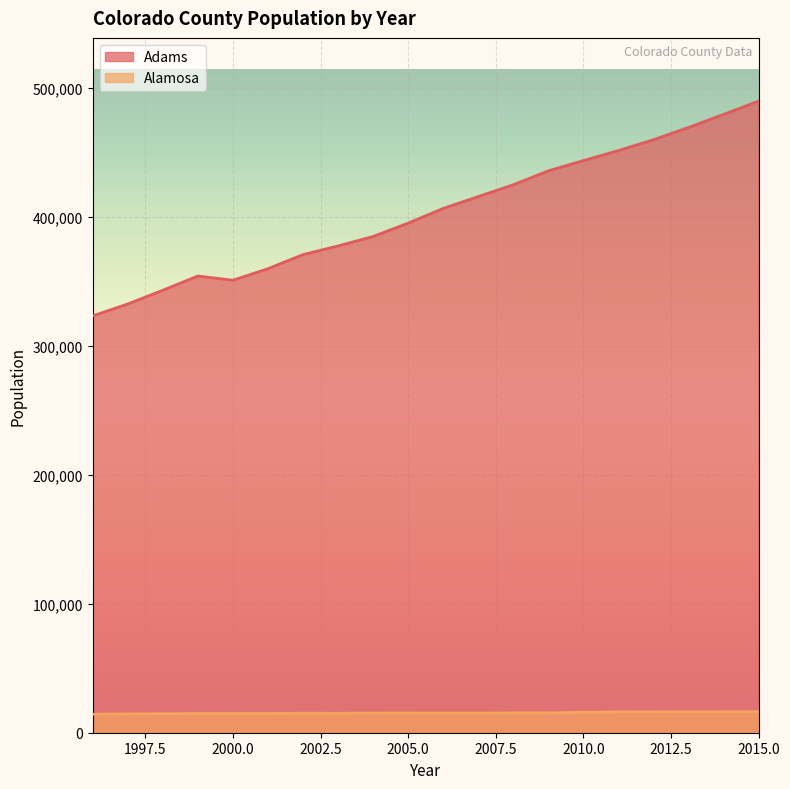

Between 2004 and 2010, which series saw the biggest shift?

Adams